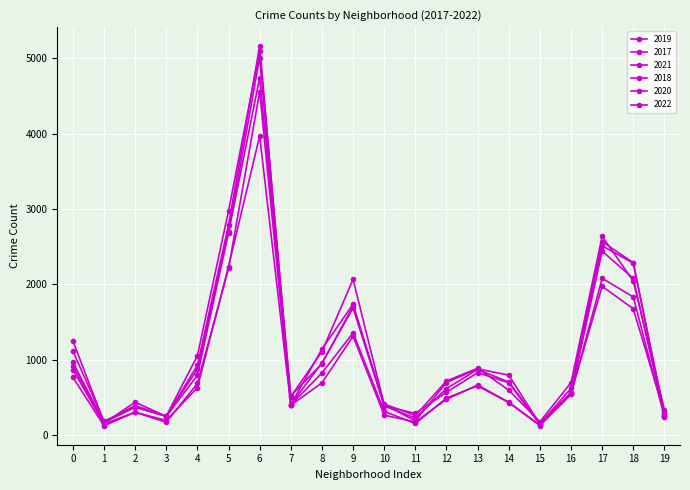

How many lines are shown in the chart?

6